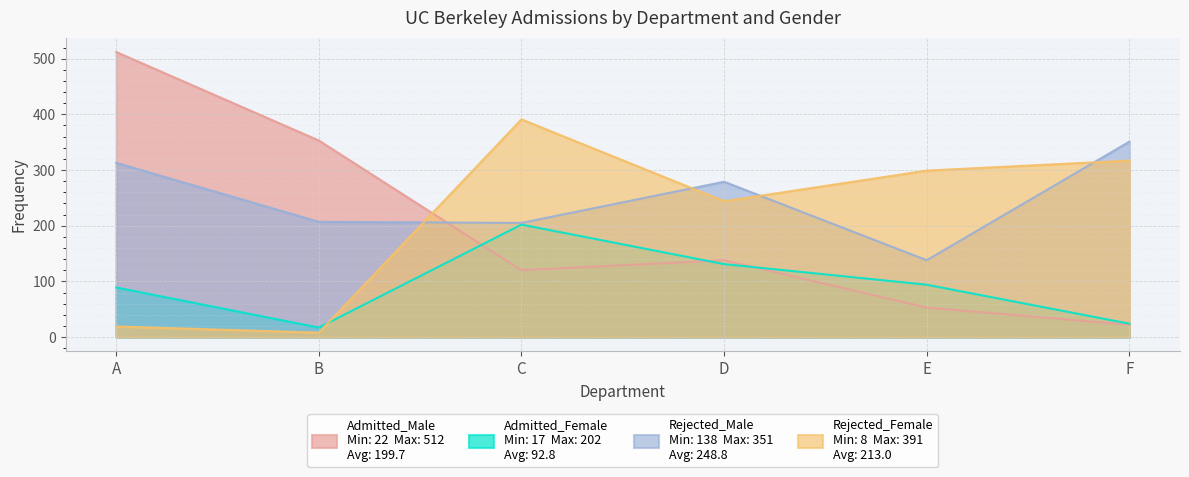

Which series changed the most between D and E?

Rejected_Male